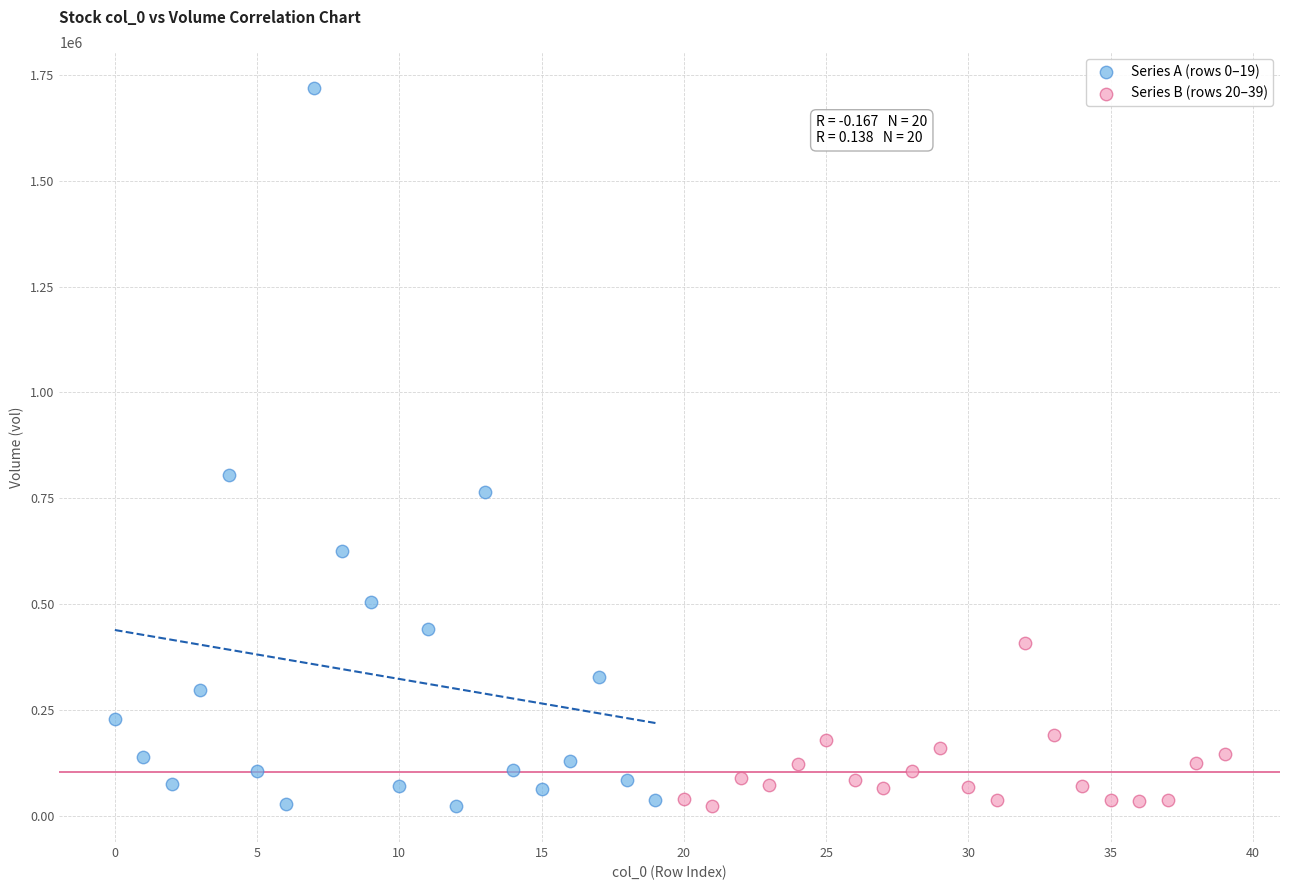

Which series has the largest Y range (max minus min)?

Series A (rows 0–19)